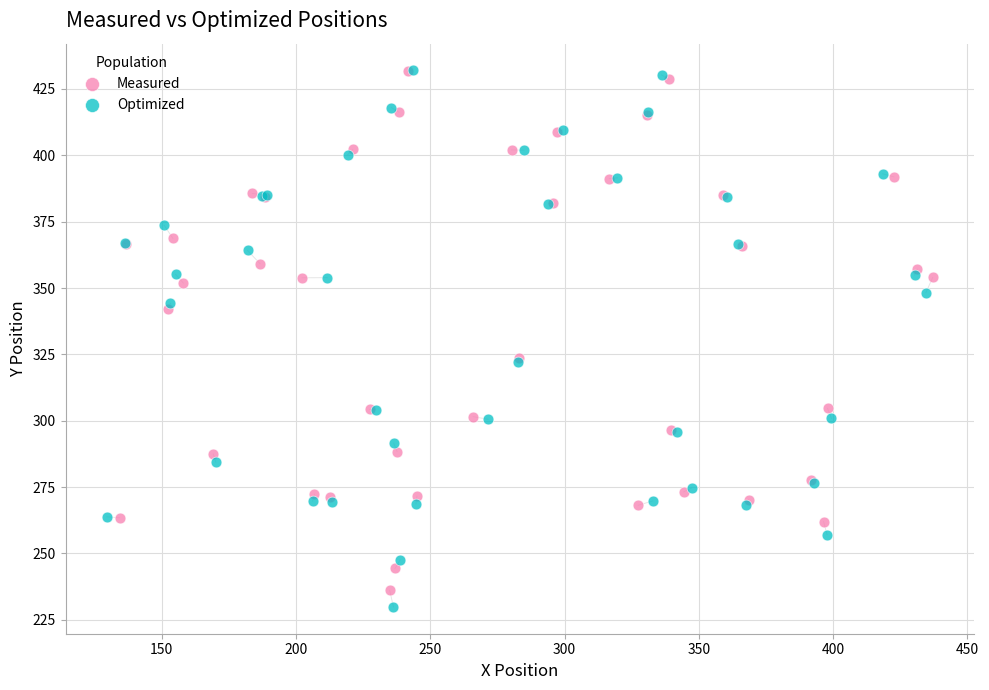

Which series has the largest Y range (max minus min)?

Optimized